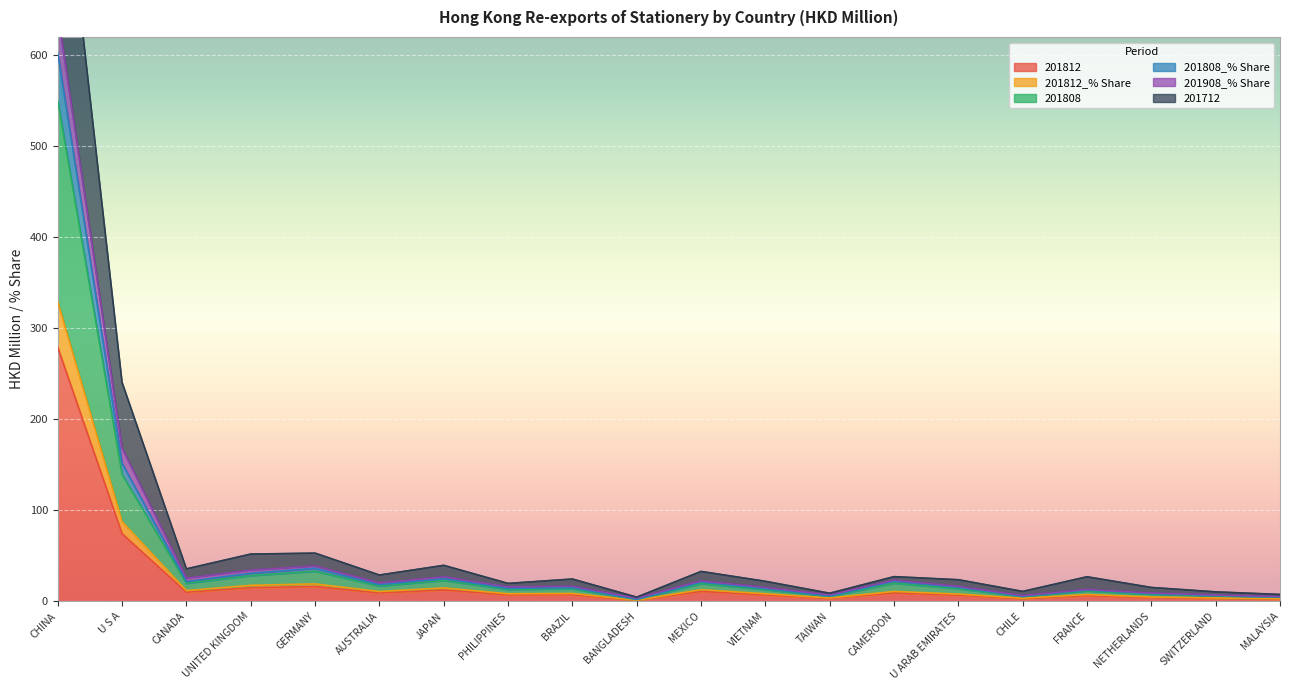

Which category has the highest value in the 201812 series?

CHINA